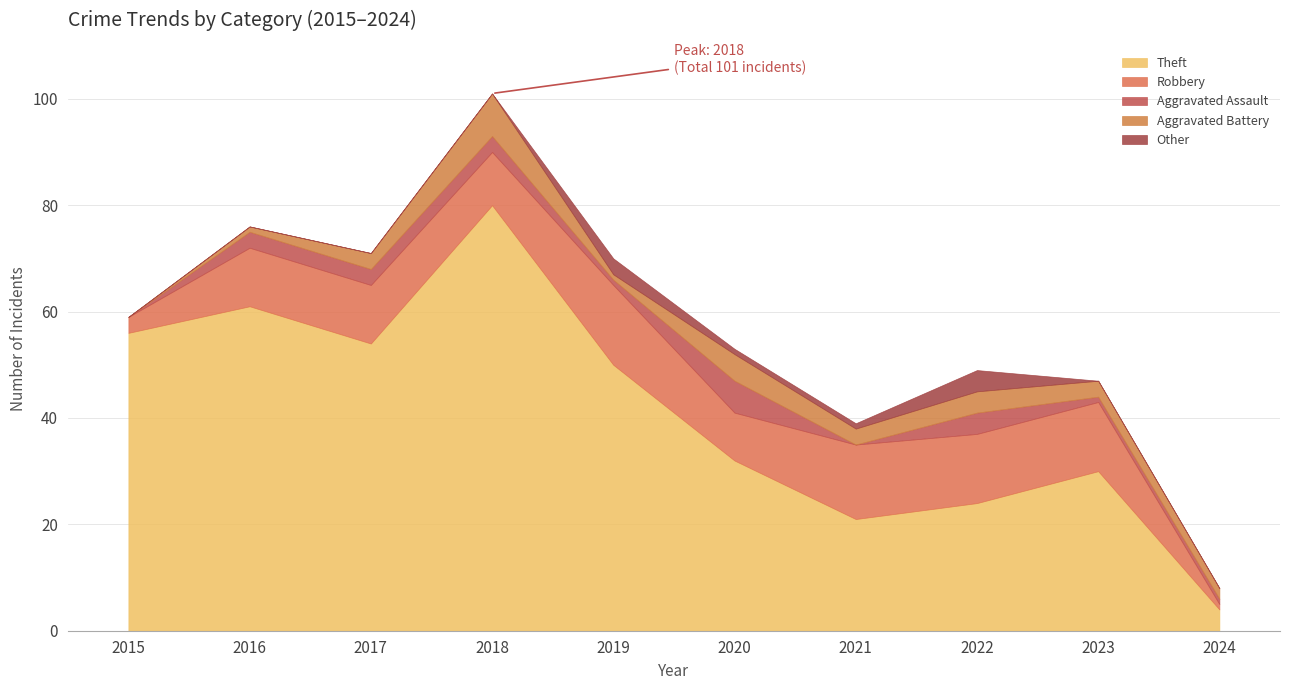

Which series has the largest range (max minus min)?

Theft